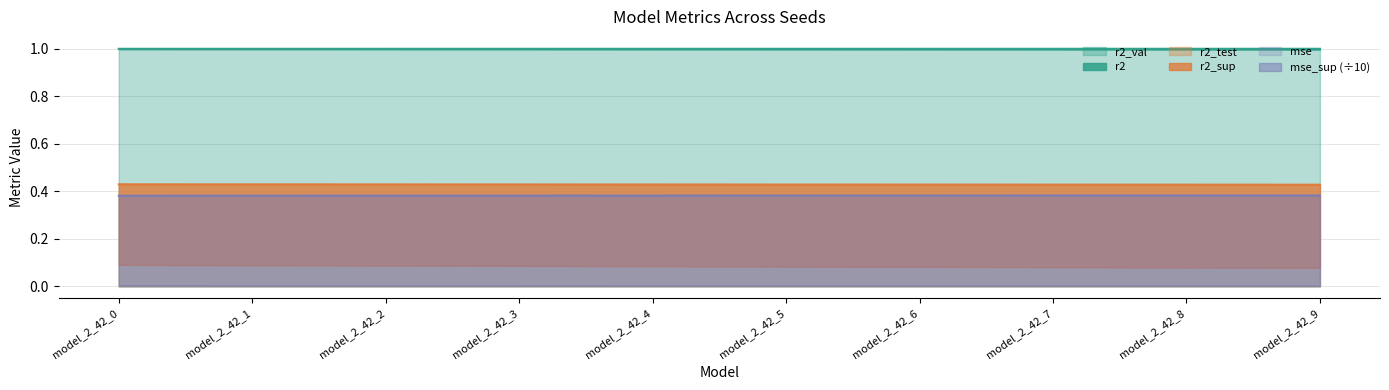

What is the lowest value of the r2 series?

1.0